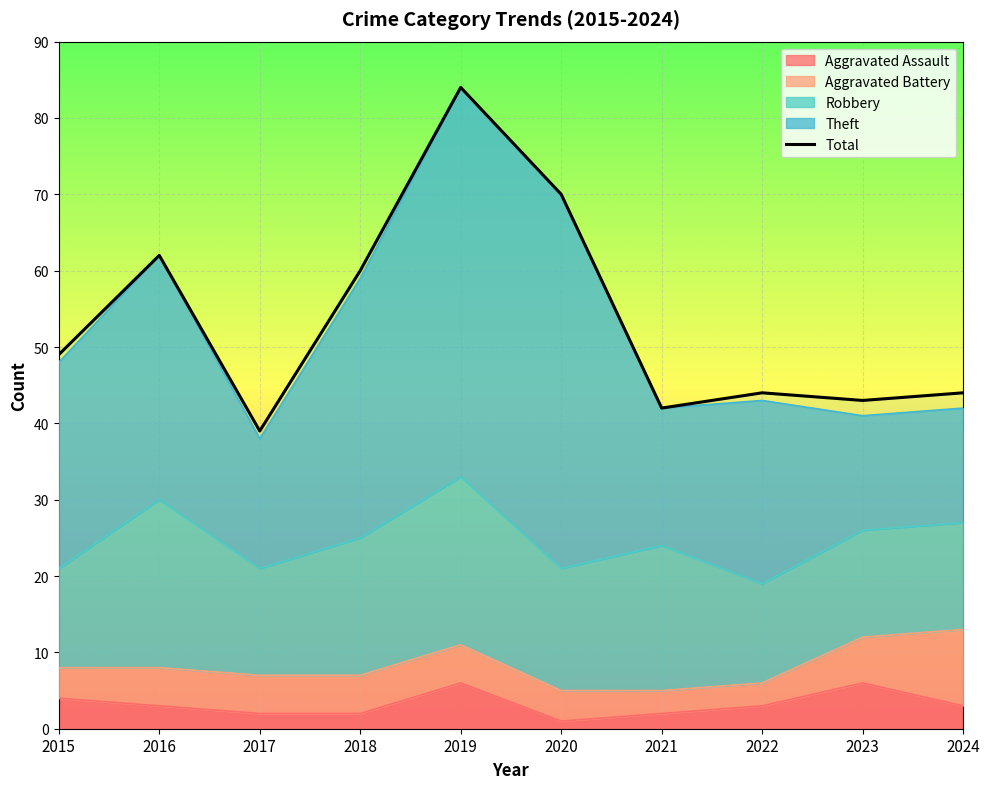

At which label is the value closest to 61?

2016